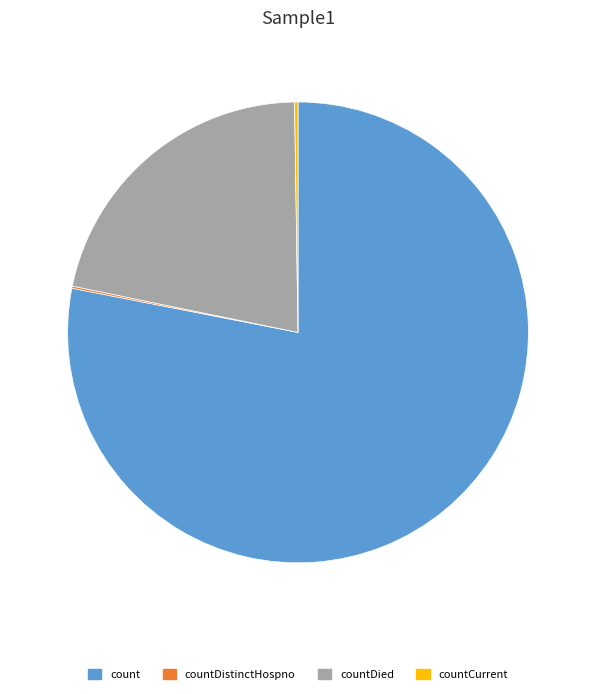

What is the largest slice in the pie chart?

count